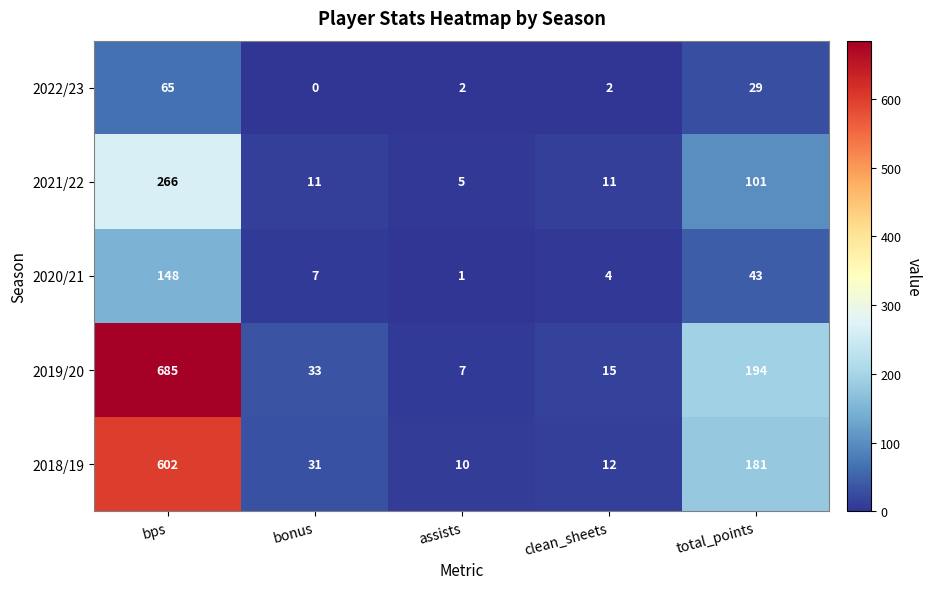

Count the number of data series in this chart.

5